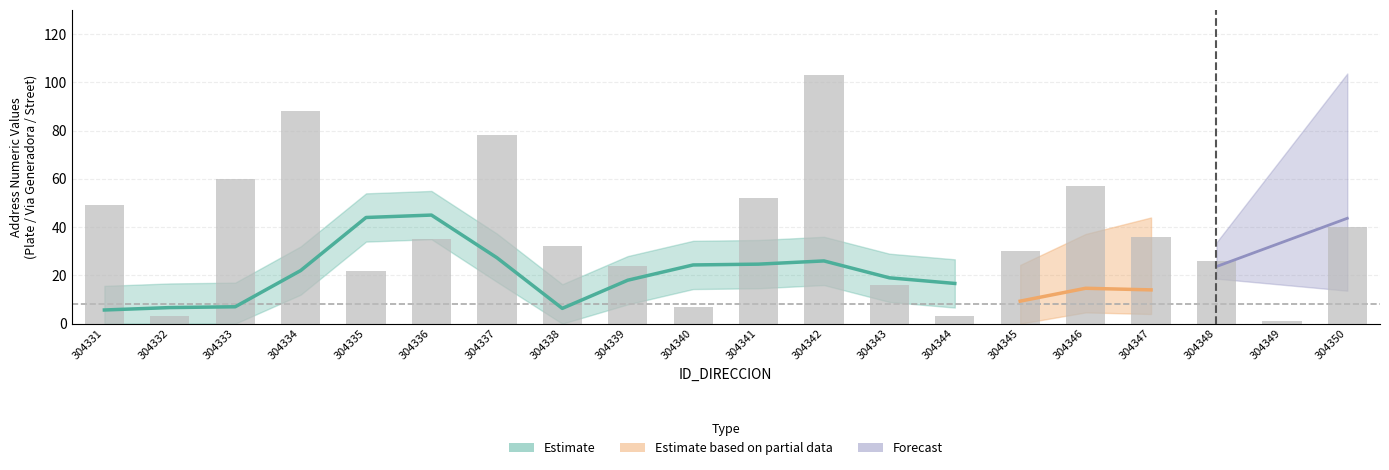

What is the spread (max minus min) of values at 304341?

42